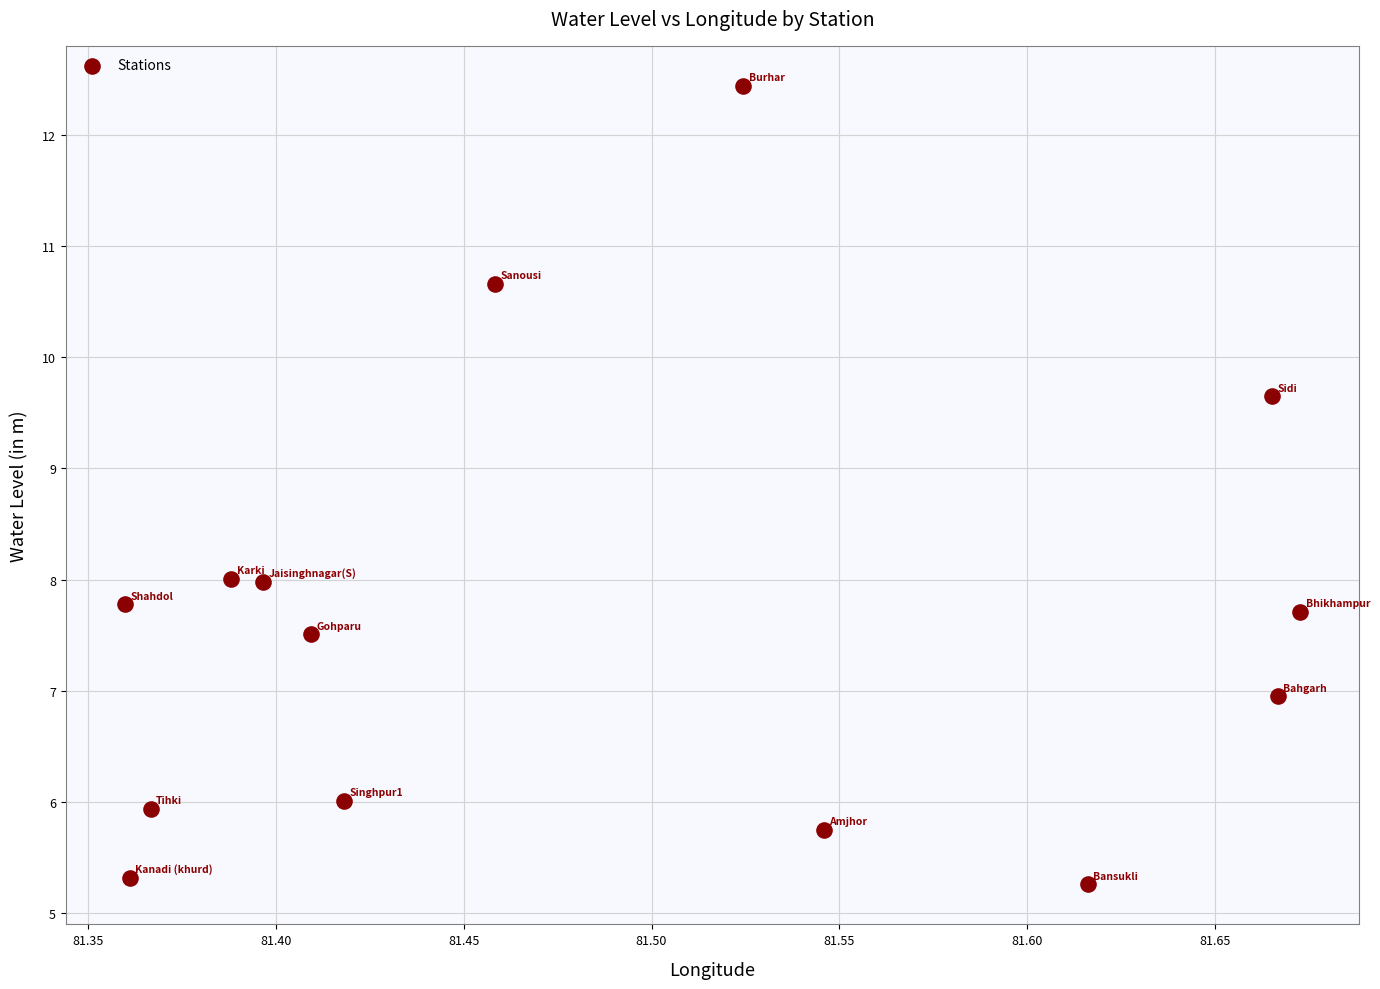

What is the range of Y values (max minus min)?

7.2